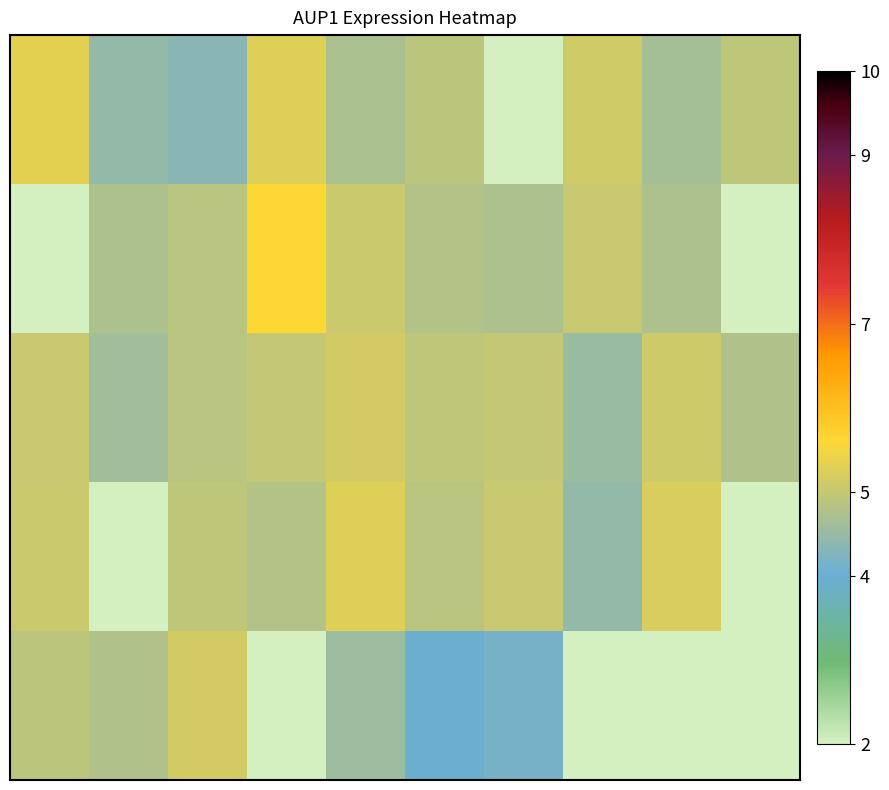

At which category is the sum across all series the highest?

4